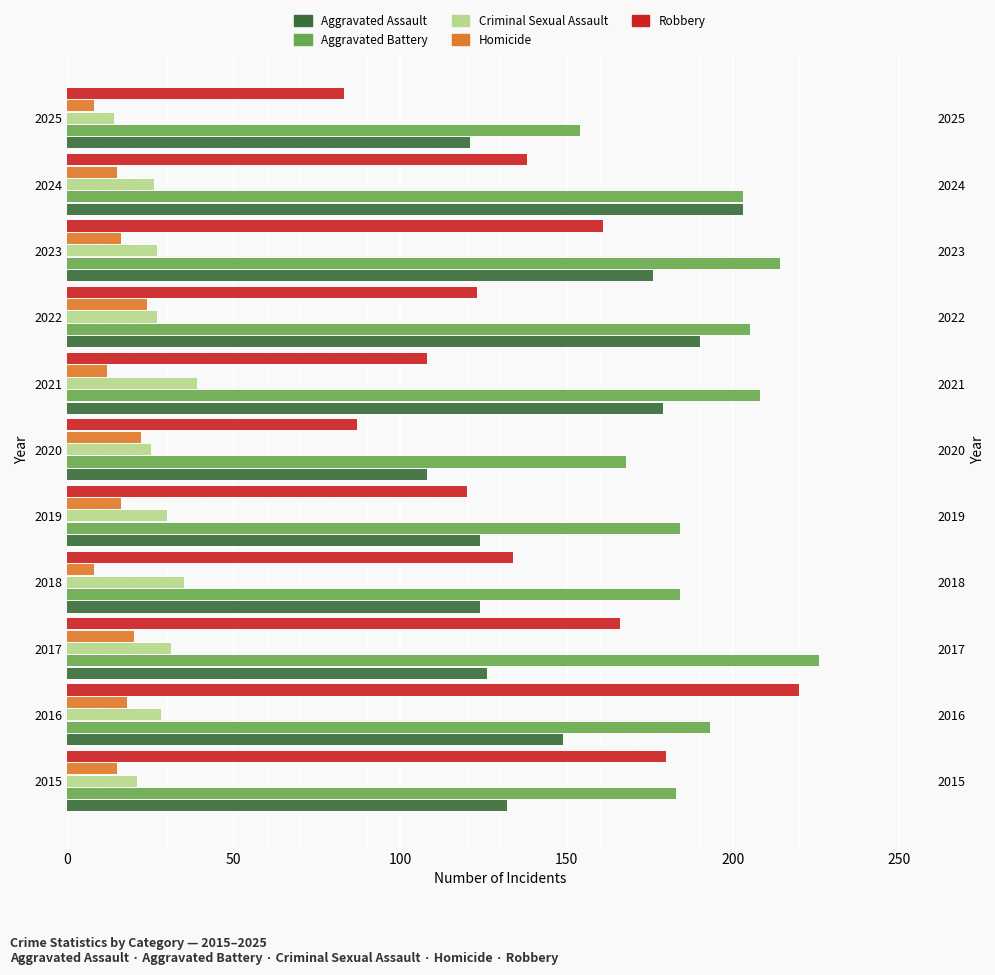

What position from the right is 150?

8